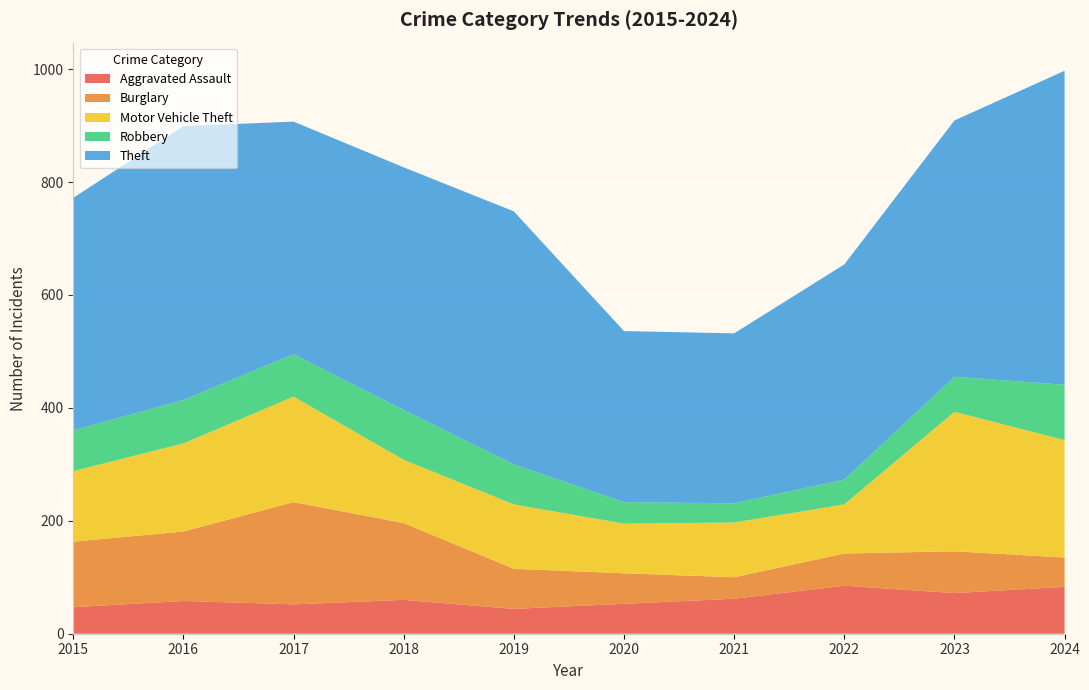

Reading left to right, extract all data points from this chart.

Aggravated Assault: 47	58	52	60	44	53	62	85	72	83
Burglary: 116	123	181	136	71	54	38	57	74	52
Motor Vehicle Theft: 125	156	187	112	114	88	97	87	247	208
Robbery: 72	77	75	88	71	38	34	44	62	98
Theft: 412	485	412	430	448	303	301	381	454	556